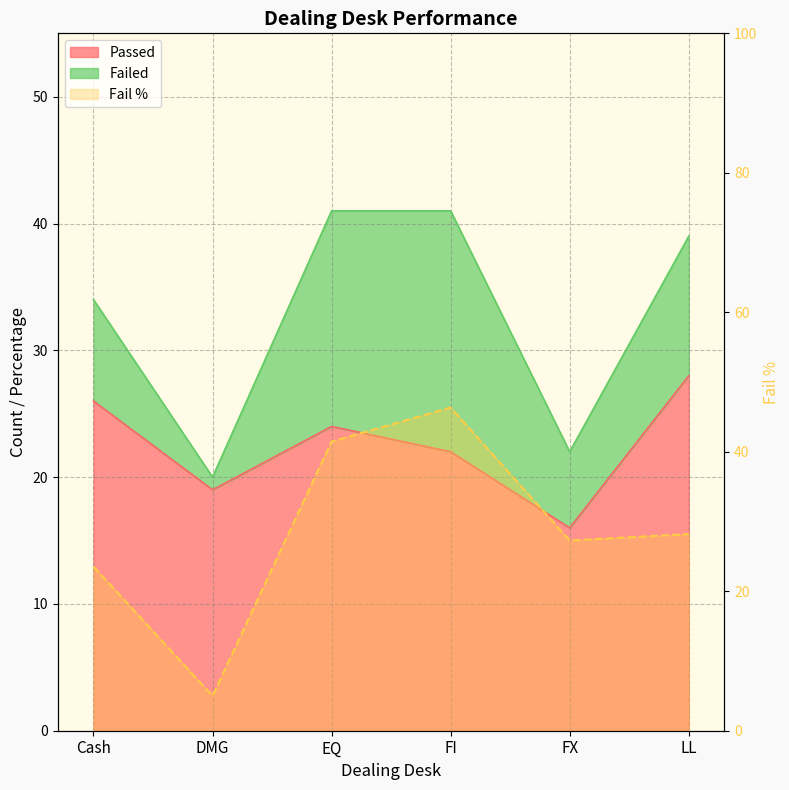

Which series has the widest spread of values?

Fail %